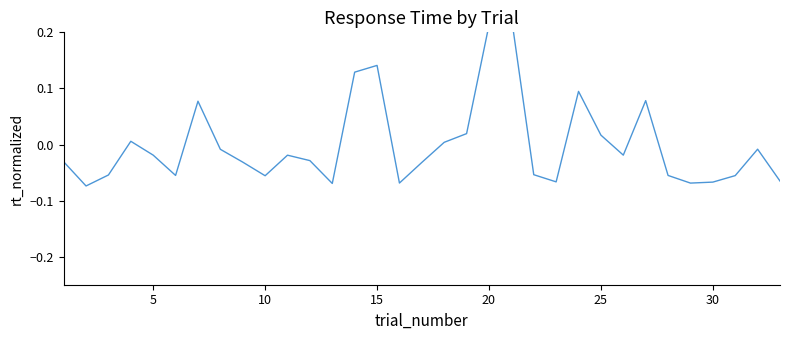

What is the difference between the values at 15 and 5?

0.2